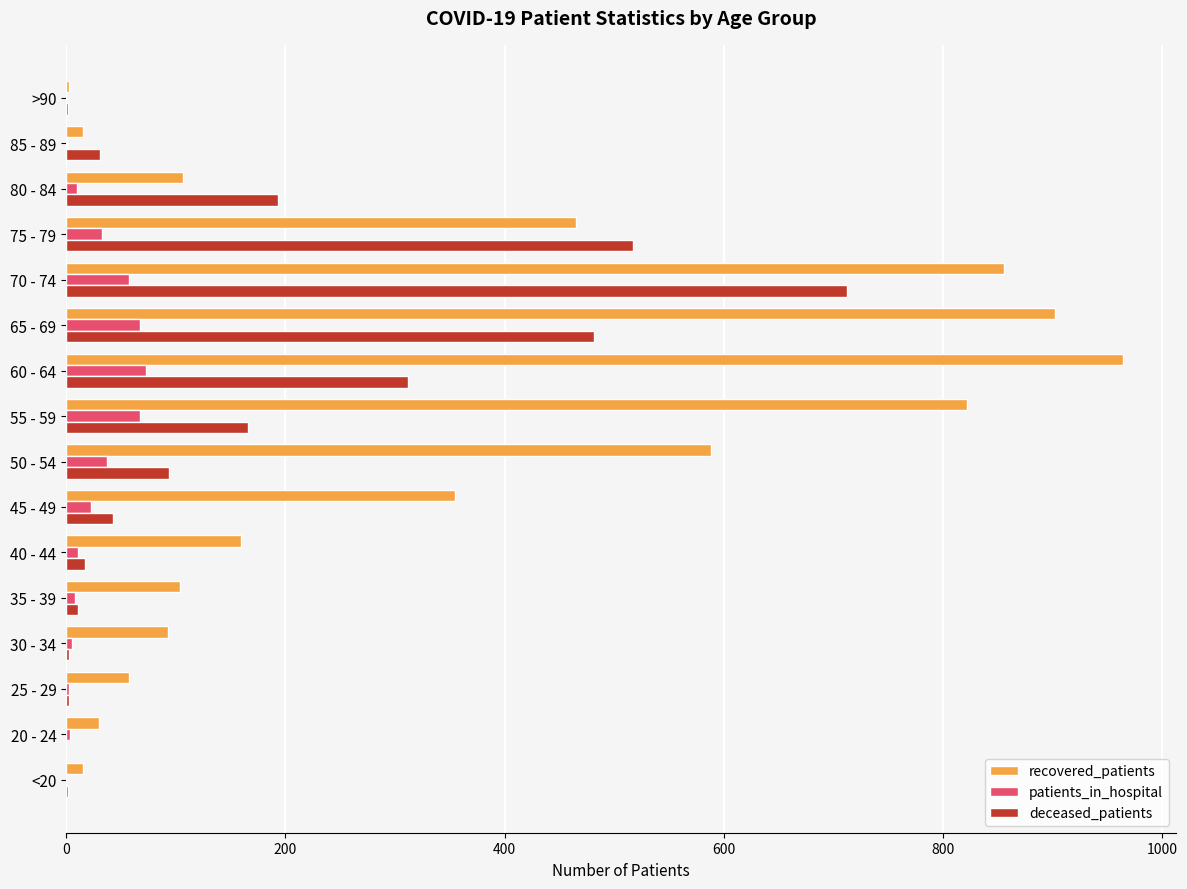

The value of recovered_patients at 35 - 39 is 157. True or false?

False